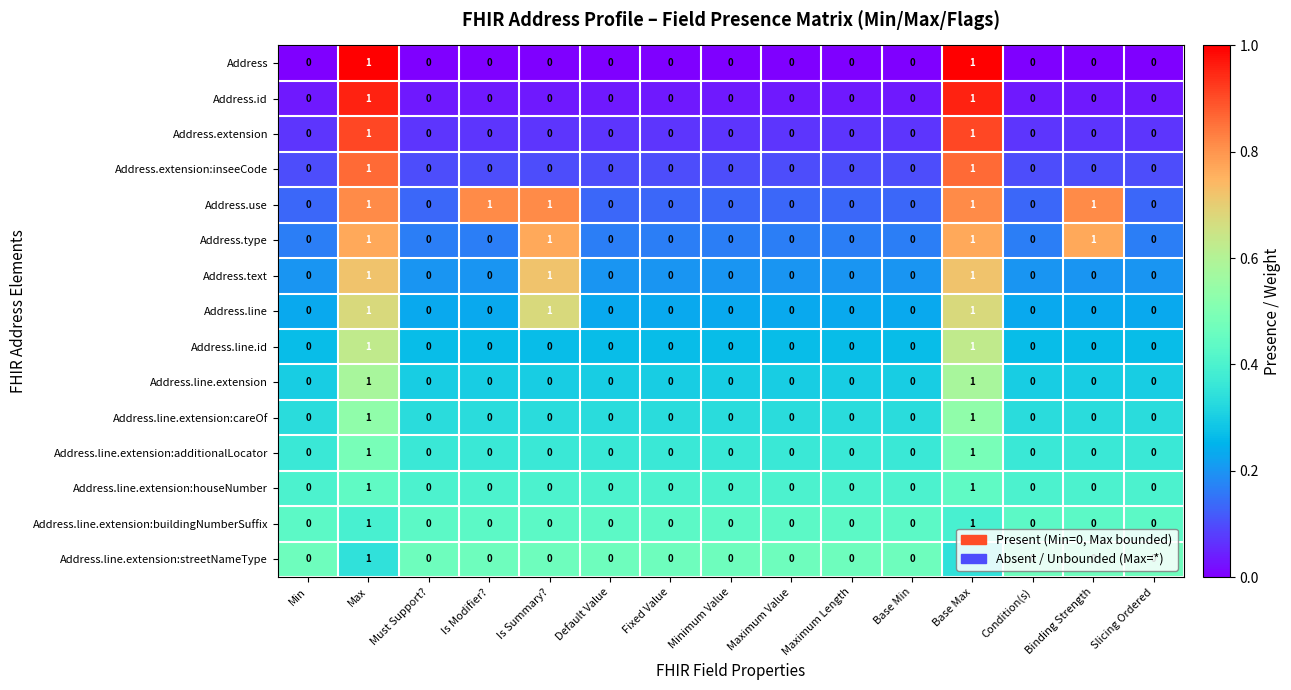

Count the Address.line values in the range 0 to 1.

15